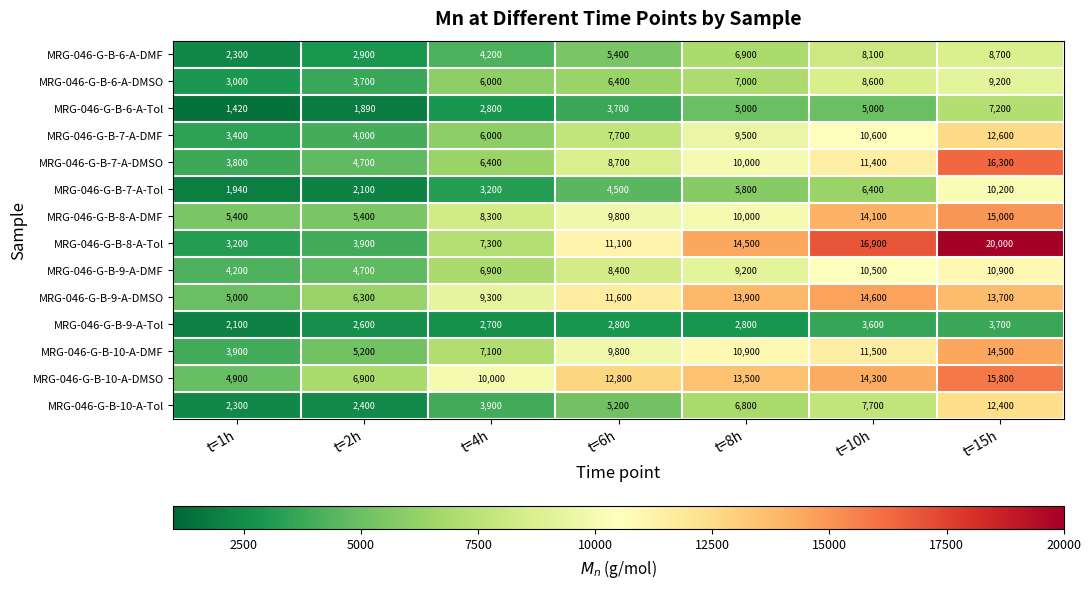

What is the average value of the MRG-046-G-B-7-A-DMF series?

7686